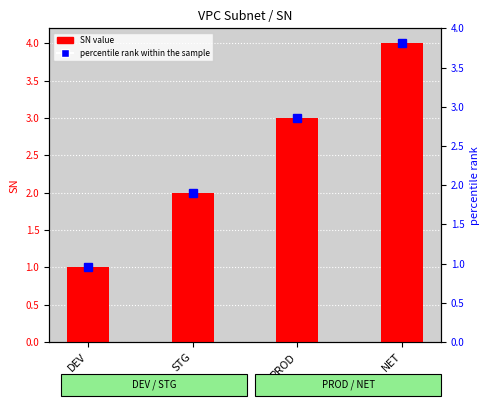

How many values are between 2 and 4?

3